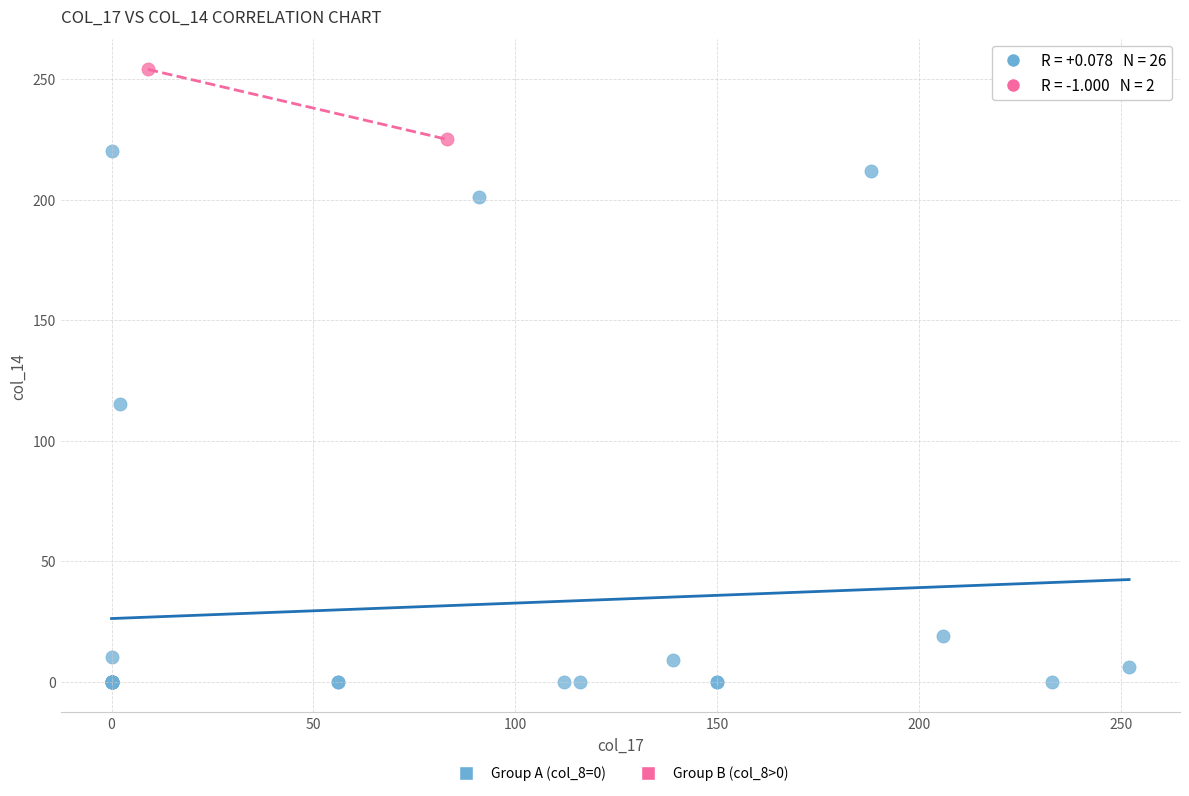

Which series contains the lowest Y value?

Group A (col_8=0)